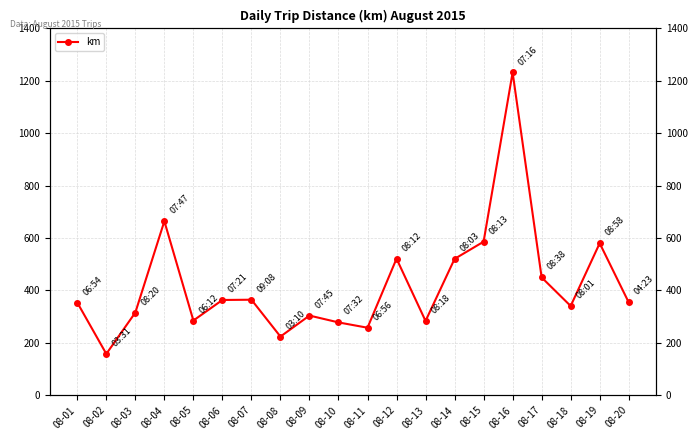

The chart shows a value of 364.7 at 08-07. True or false?

True